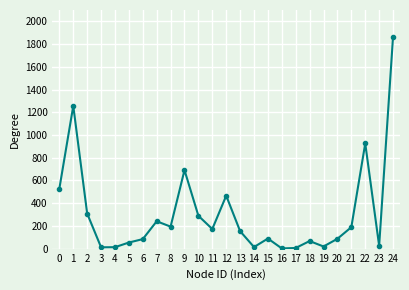

How many distinct data groups are displayed?

1